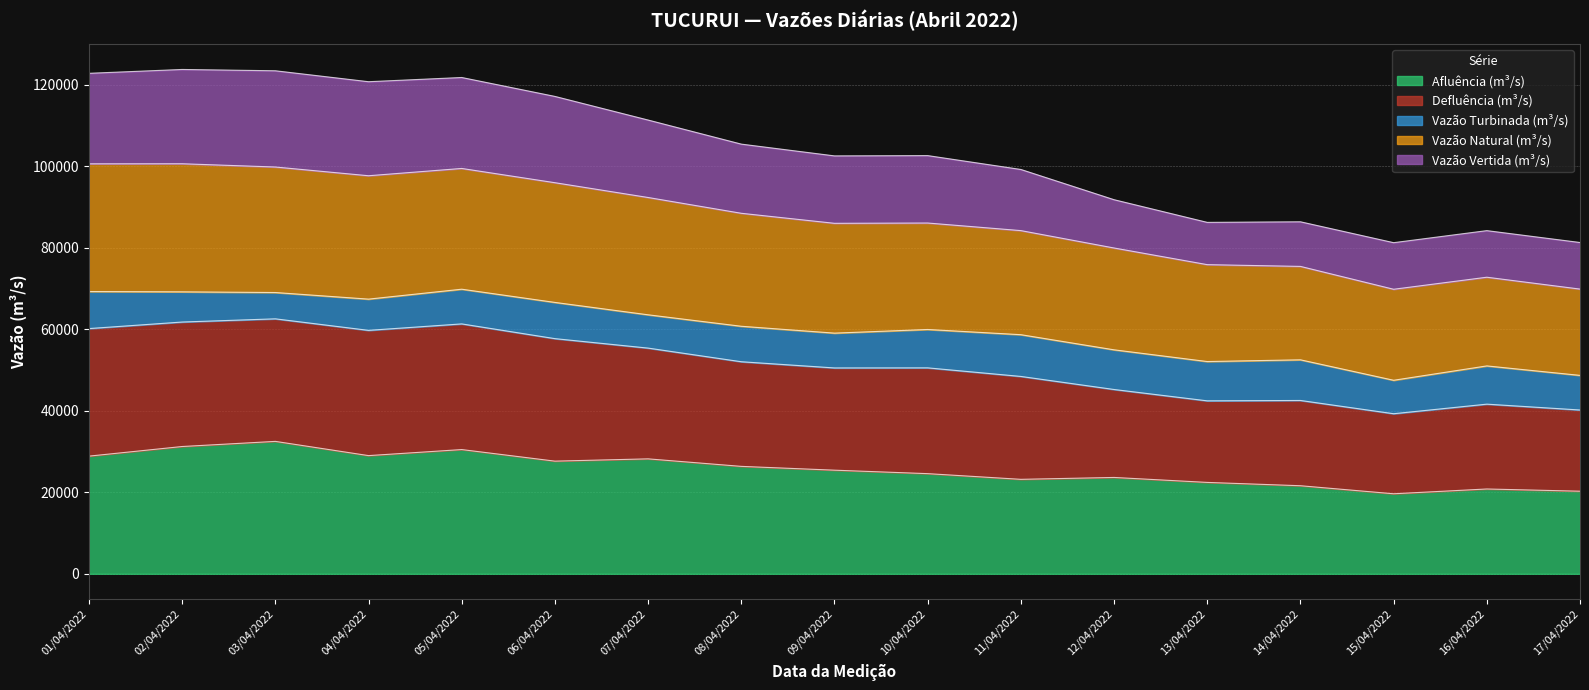

What is the lowest value of the Afluência (m³/s) series?

19637.0